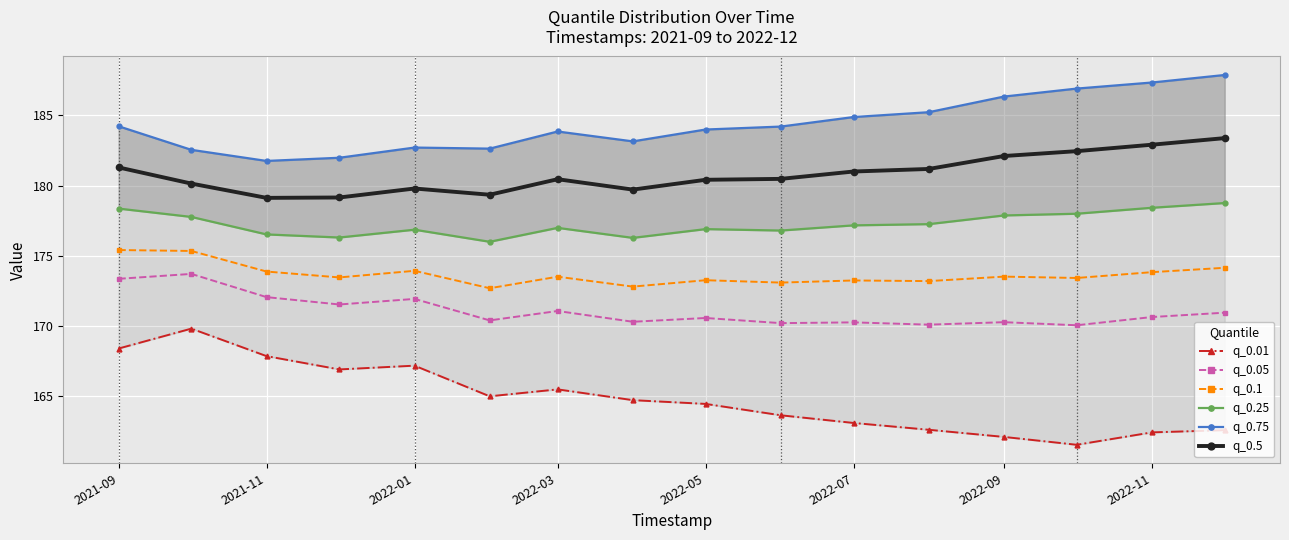

True or false: q_0.1 has more than 1 points higher than both neighbors.

True